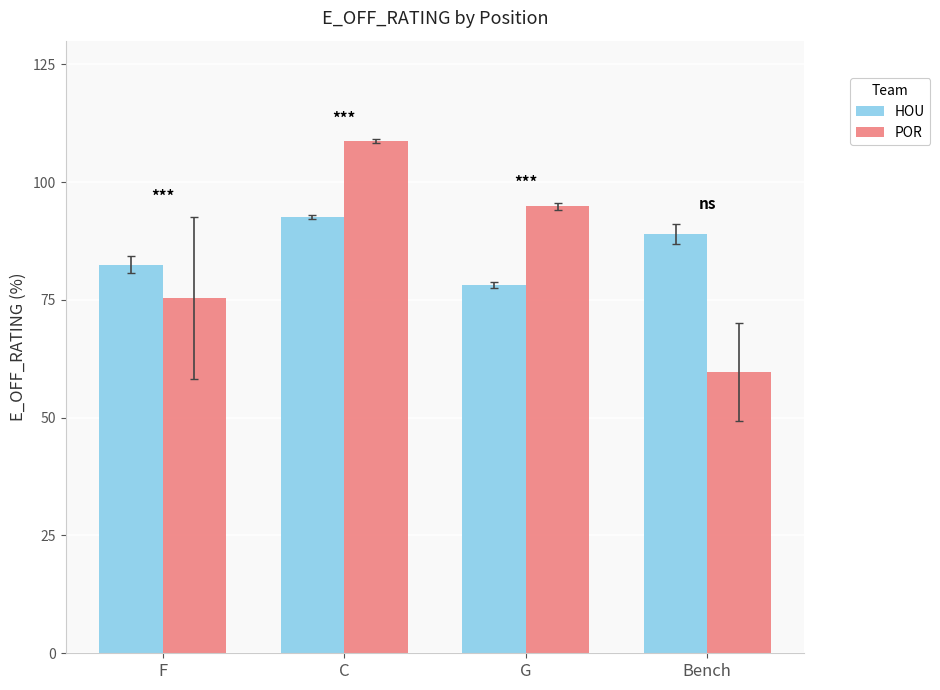

What is the smallest value displayed?

59.7